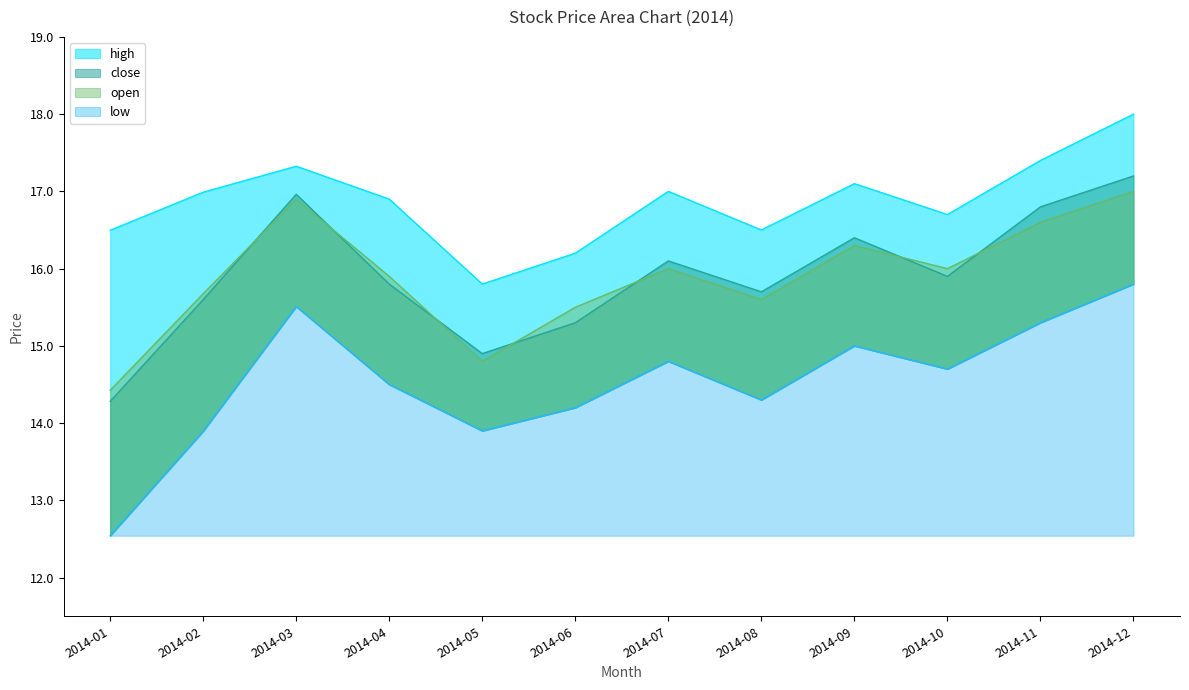

Is it true that high equals 17.0 at 2014-07?

True